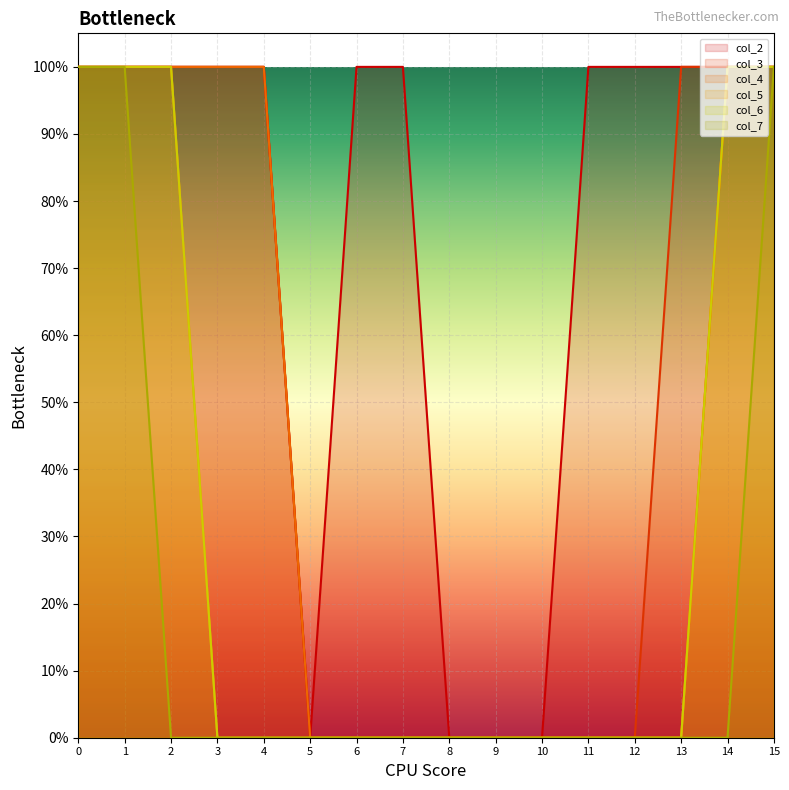

How many lines are shown in the chart?

6